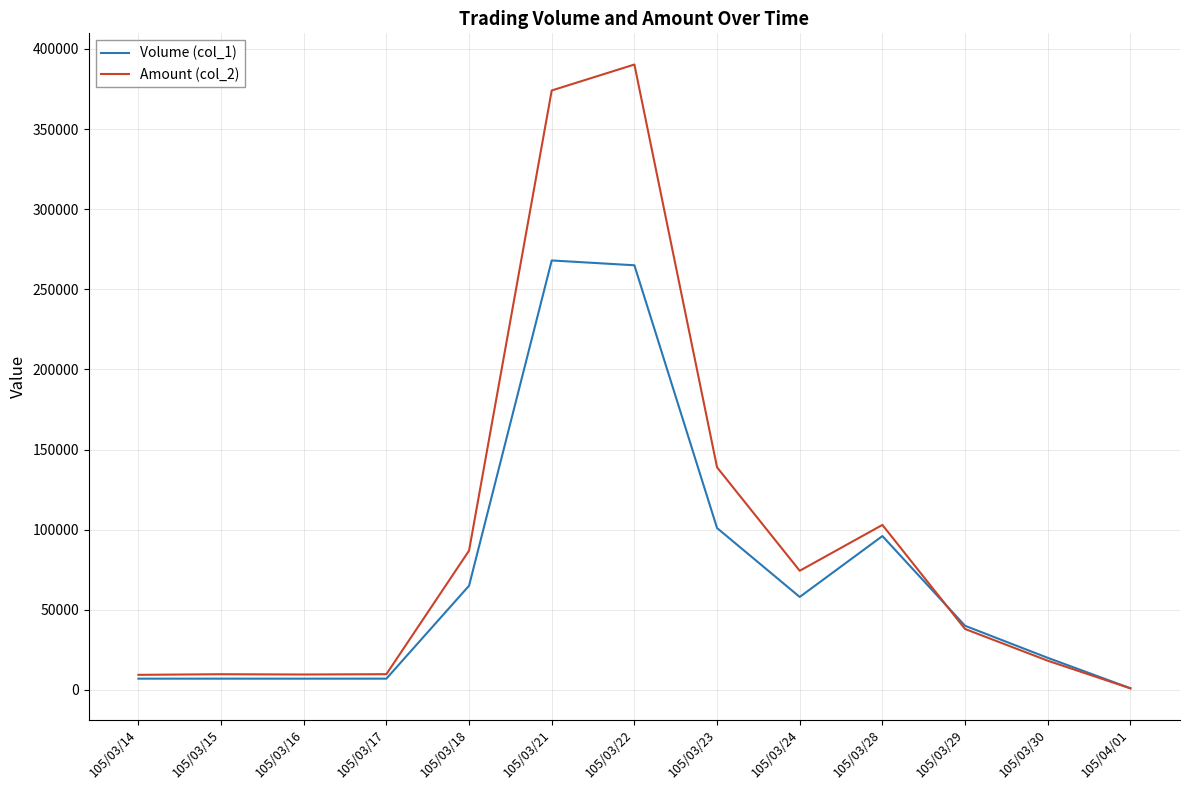

Is the value of Amount (col_2) at 105/03/23 greater than the value of Volume (col_1) at 105/03/28?

Yes